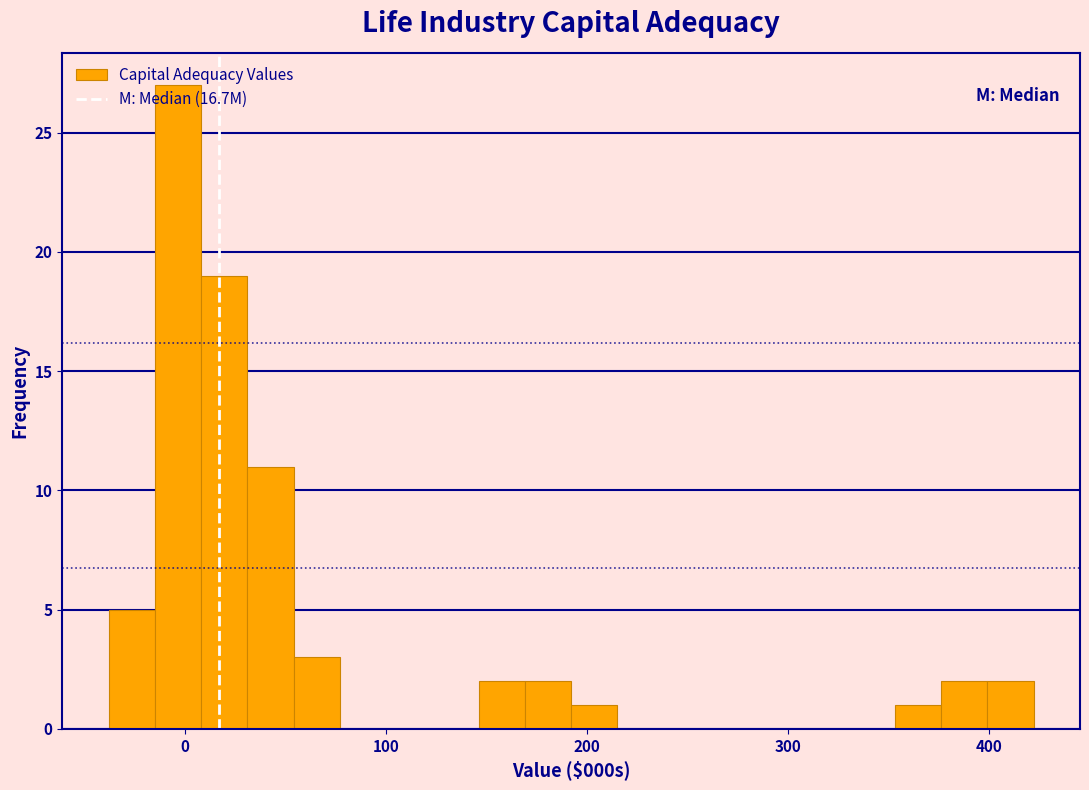

Read against the x-axis, roughly where is the centre of the tallest bar?

0